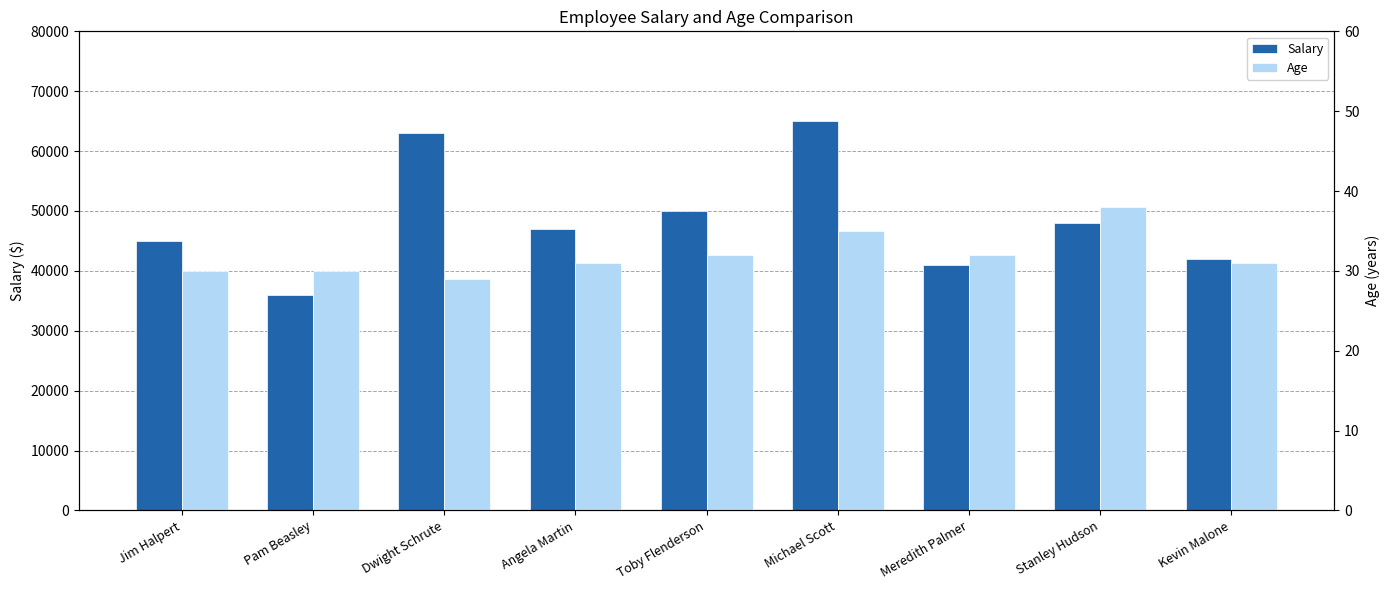

What is the sum of all Age values?

288